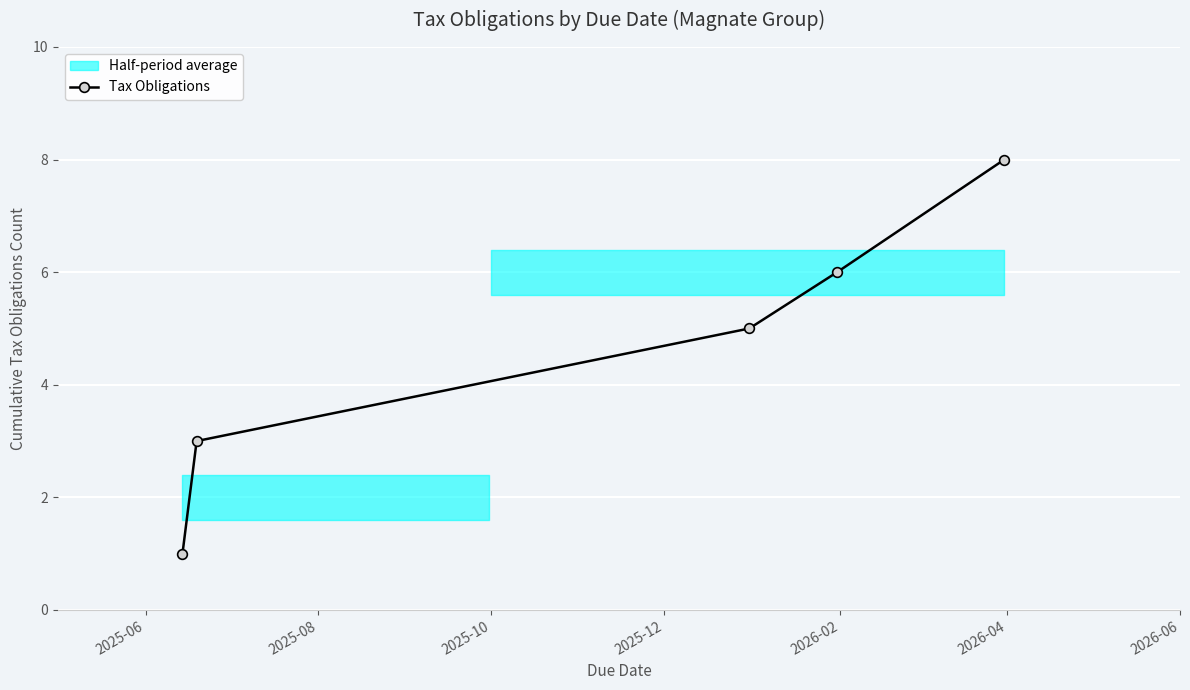

True or false: Tax Obligations has more than 1 interior local peaks.

False